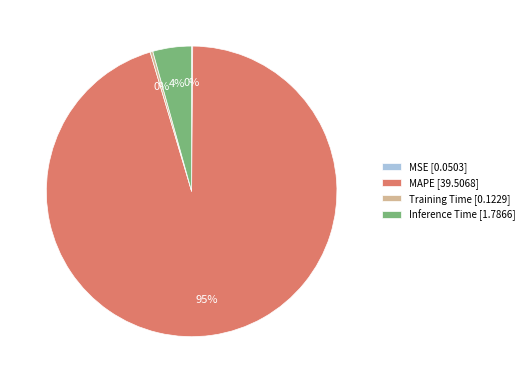

What is the largest slice in the pie chart?

MAPE